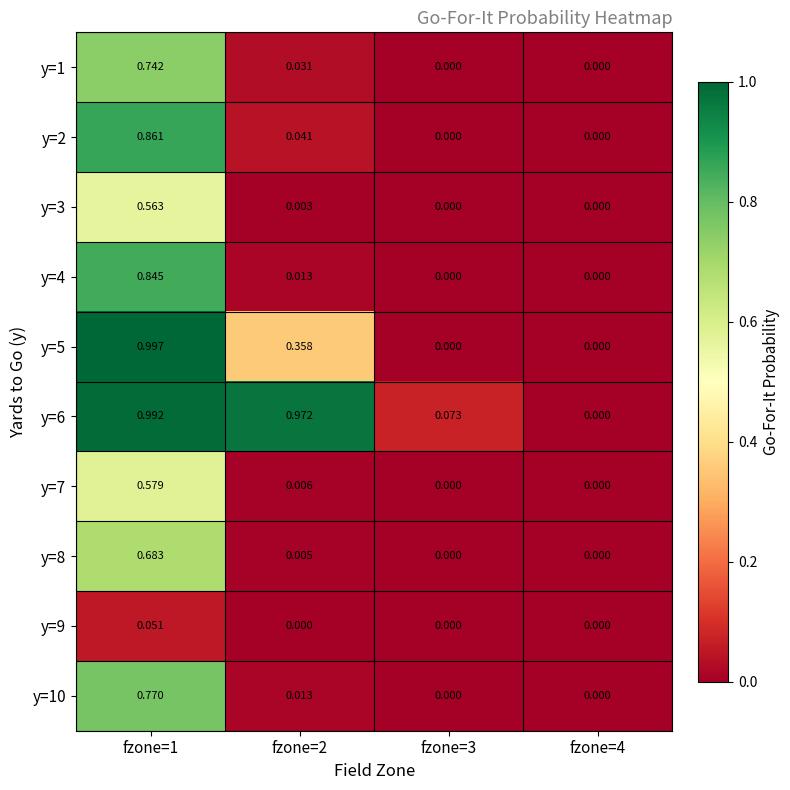

Is the value of y=7 at fzone=2 greater than the value of y=10 at fzone=3?

Yes